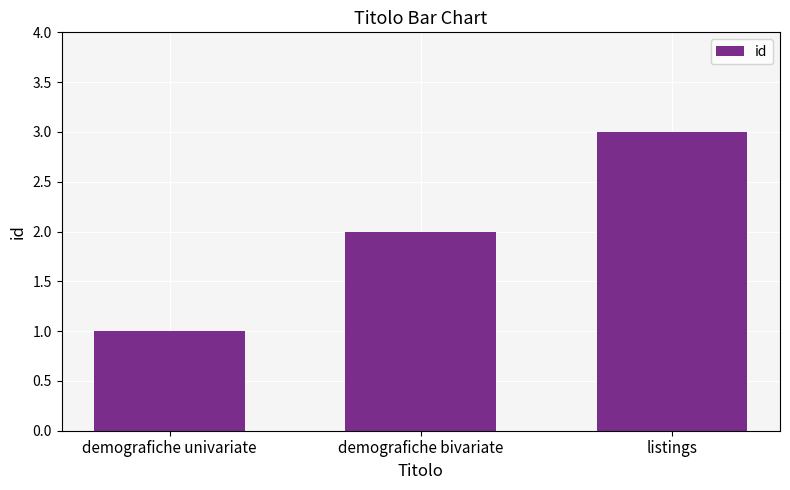

What is the change in value from demografiche bivariate to listings?

+1